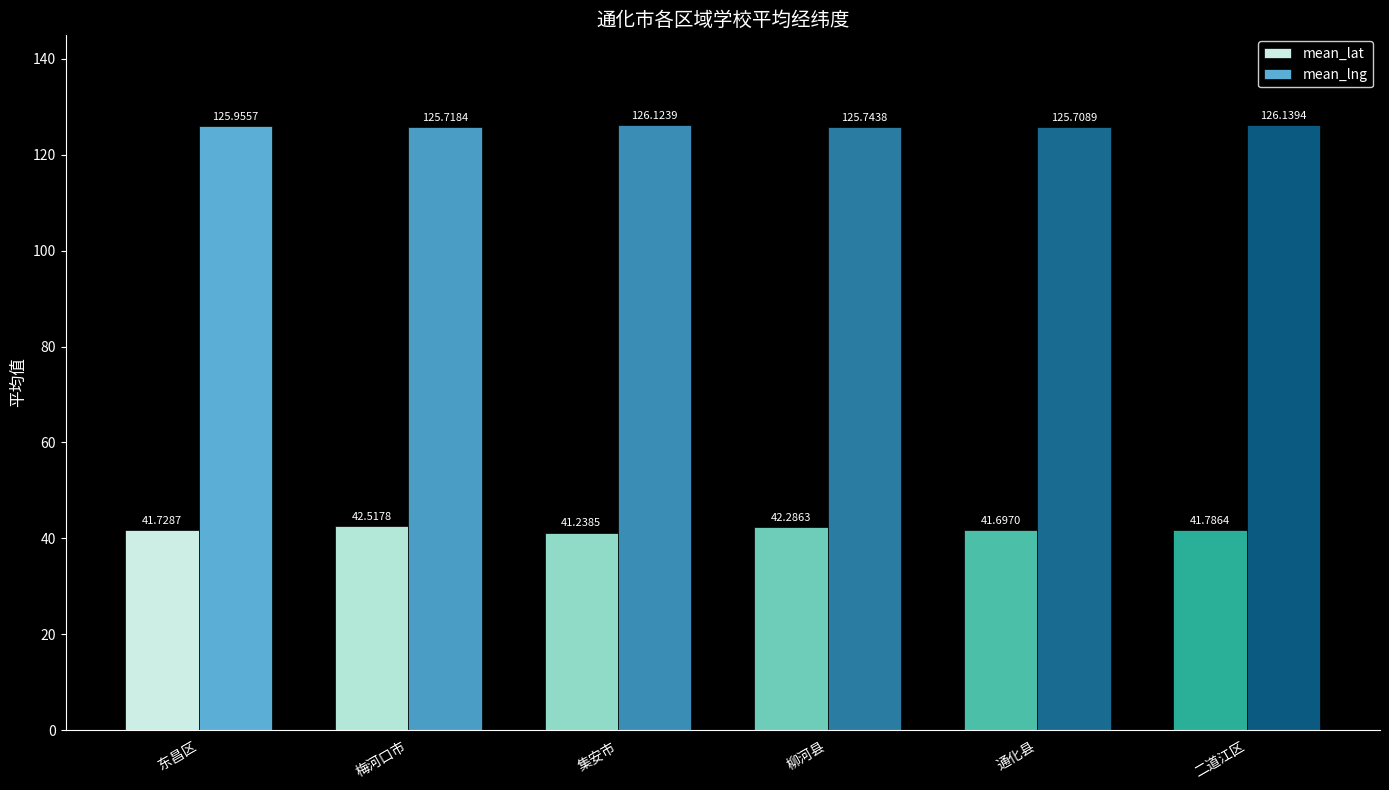

At how many categories does at least one series exceed 43?

6